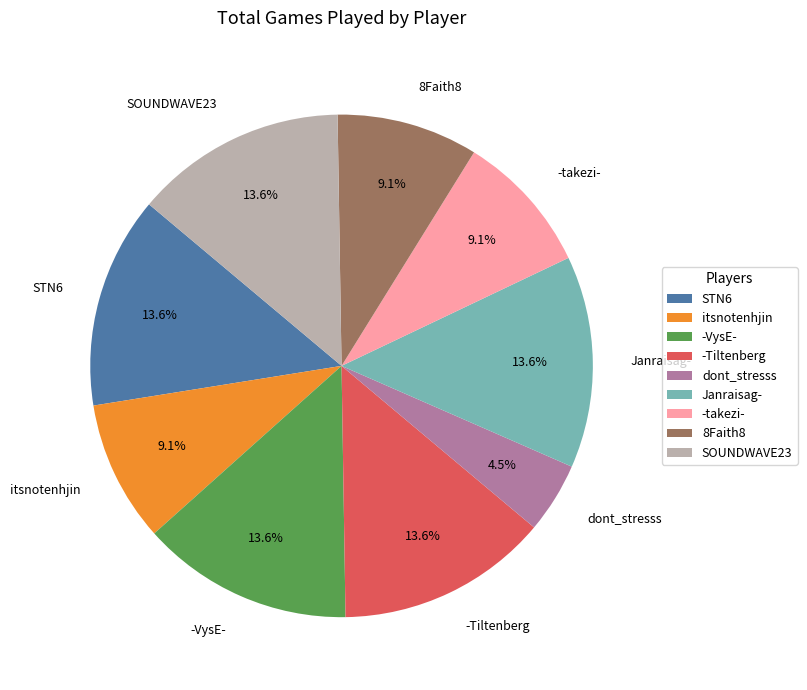

Is -Tiltenberg the majority of the pie?

No